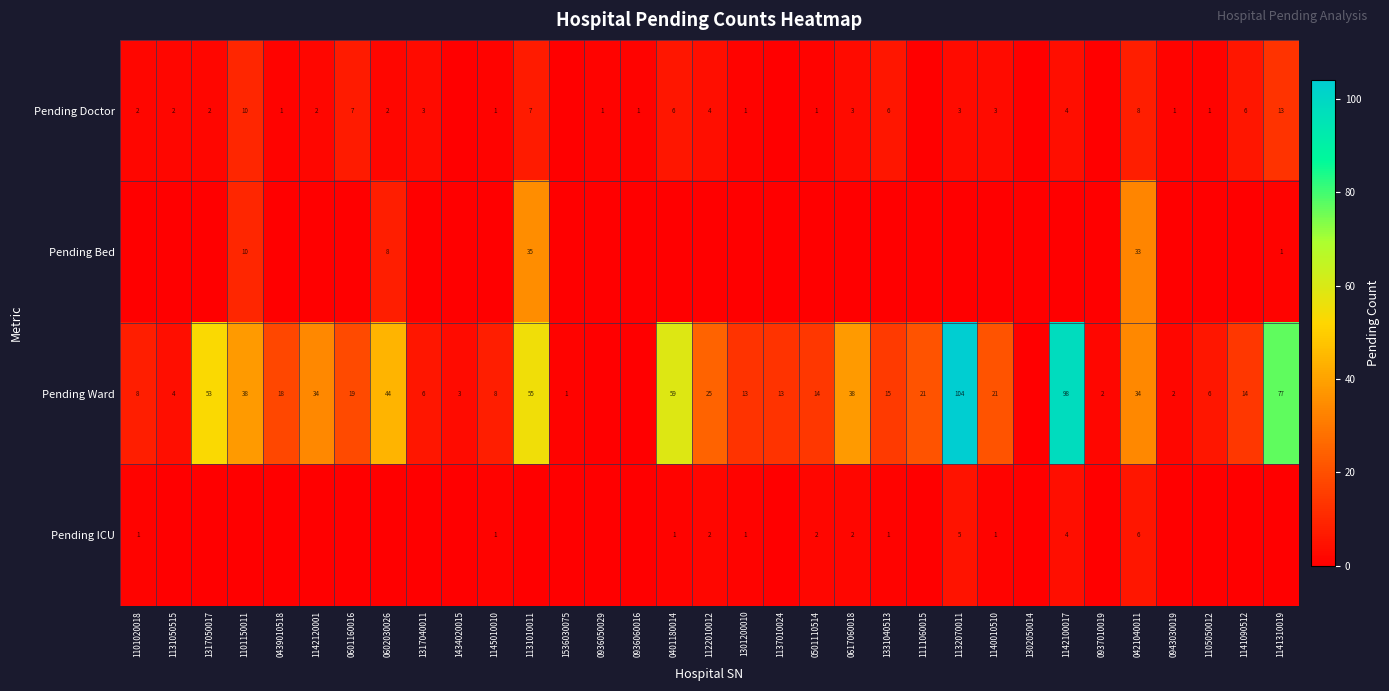

The value of Pending Ward at 1101020018 is 6. True or false?

False